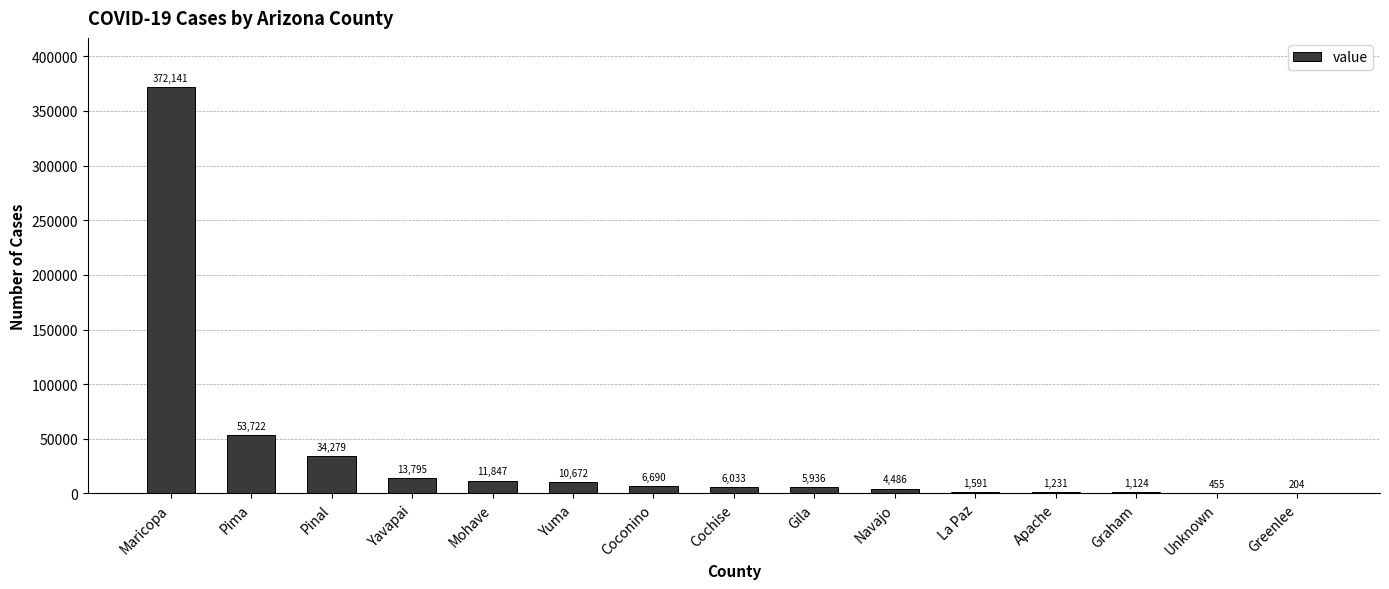

Reading right to left, transcribe all the data shown in this chart.

Greenlee=204	Unknown=455	Graham=1124	Apache=1231	La Paz=1591	Navajo=4486	Gila=5936	Cochise=6033	Coconino=6690	Yuma=10672	Mohave=11847	Yavapai=13795	Pinal=34279	Pima=53722	Maricopa=372141